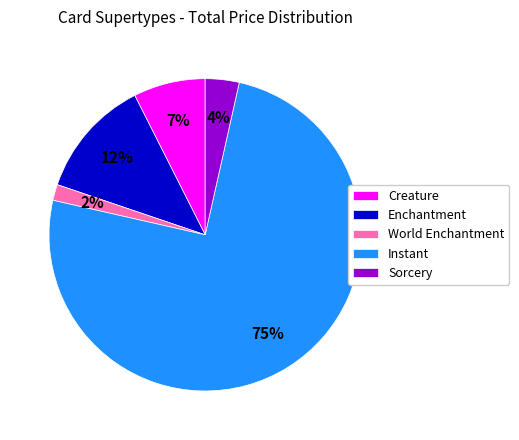

Is the sum of Enchantment and Creature greater than half?

No